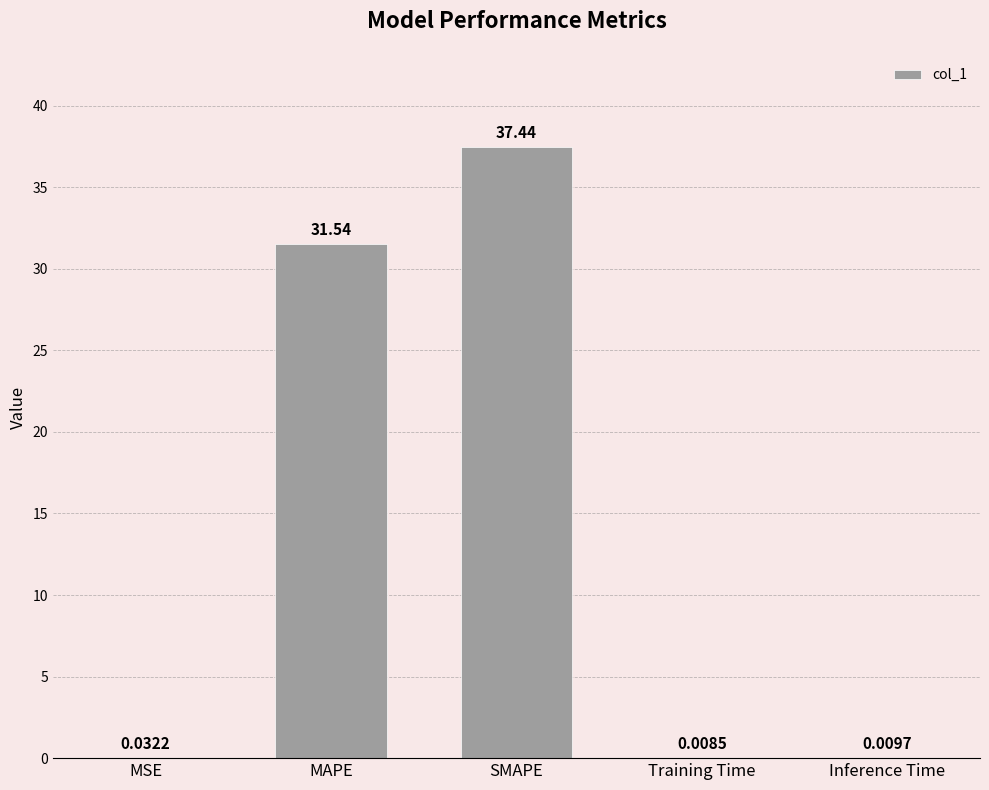

What is the sum of all values?

69.0